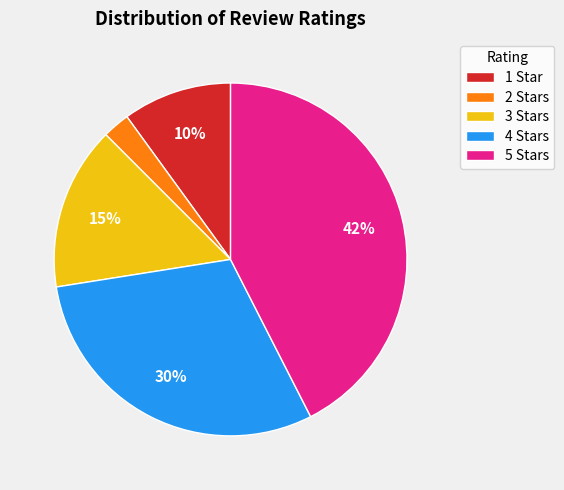

Count the number of slices in the pie.

5